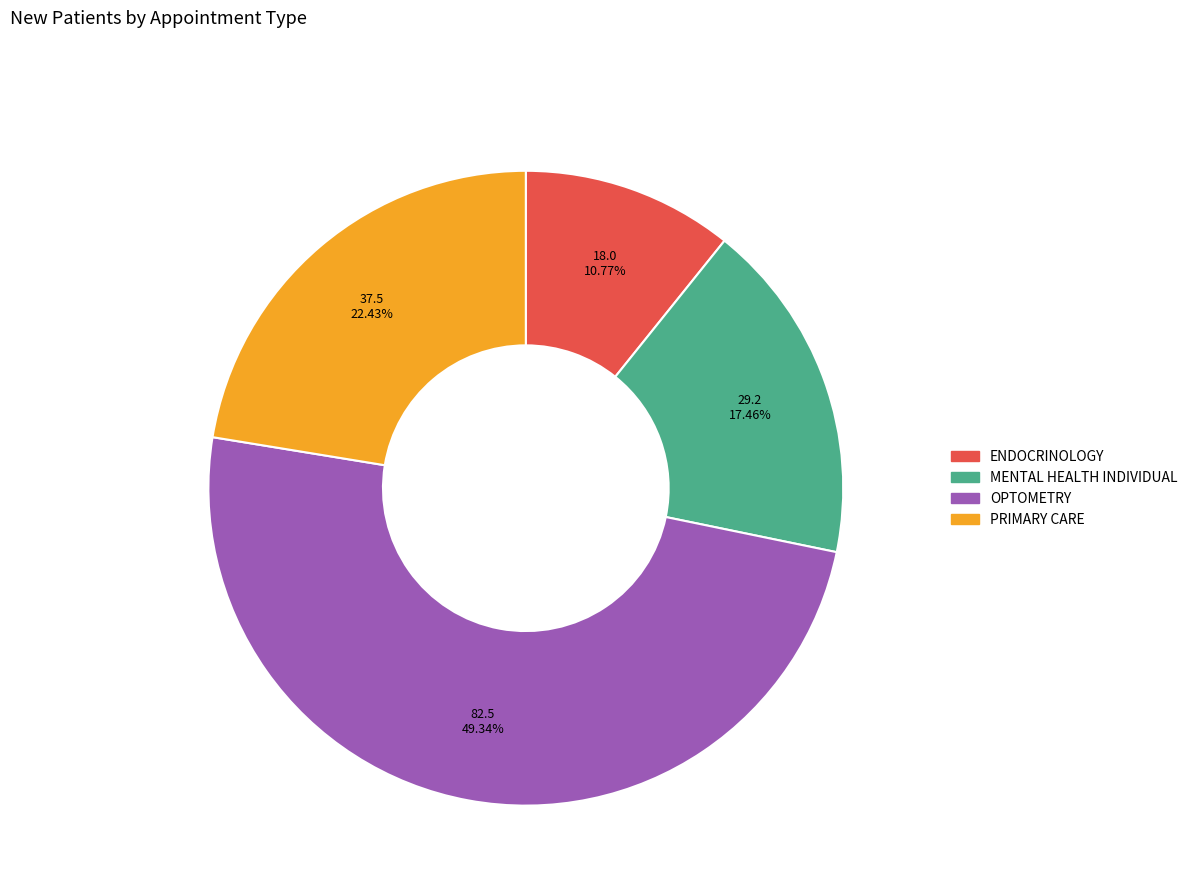

To the nearest percent, what is the average slice percentage?

25%